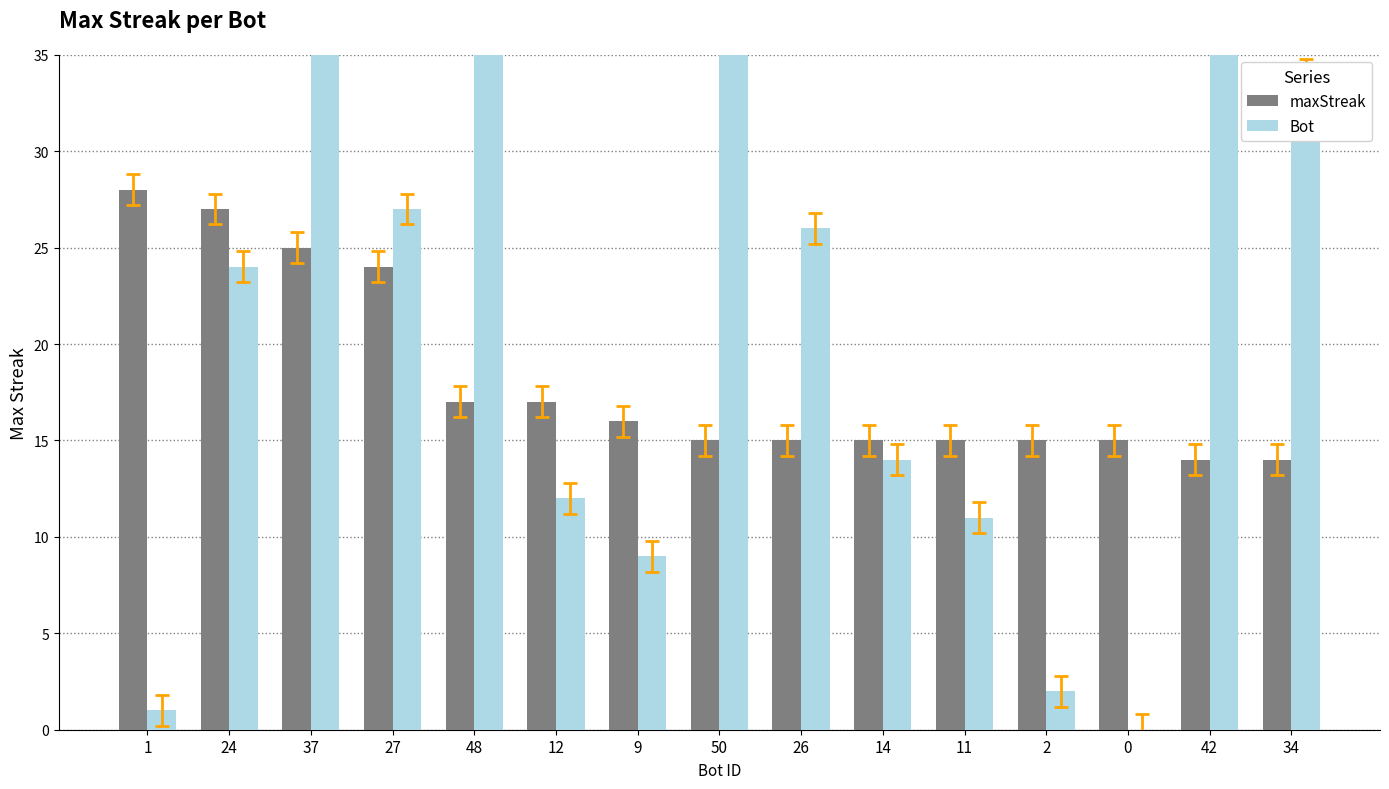

Which category has the highest value in the Bot series?

50